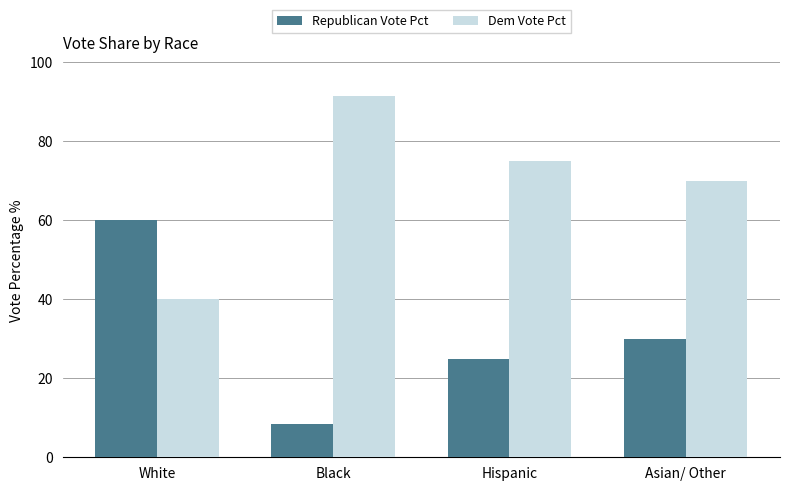

What is the total value across all series at White?

100.0